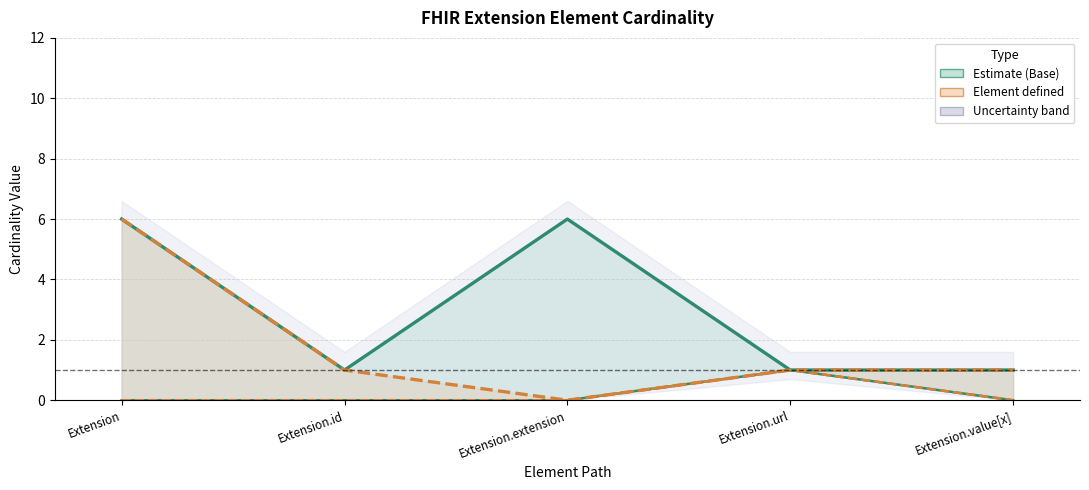

What is the spread (max minus min) of values at Extension?

6